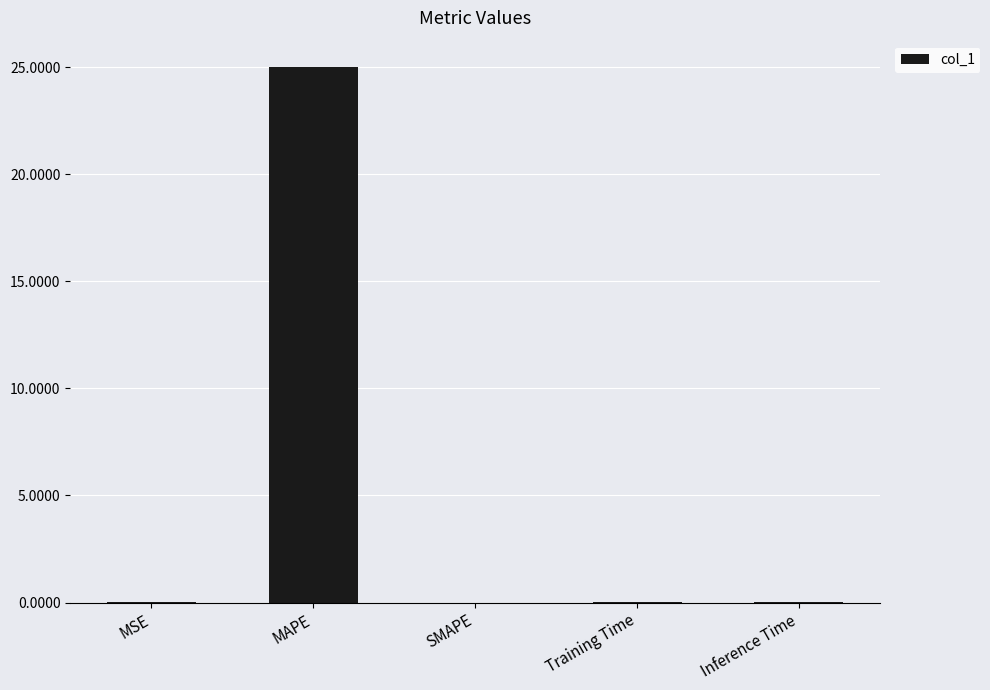

Which has a higher value, MAPE or SMAPE?

MAPE